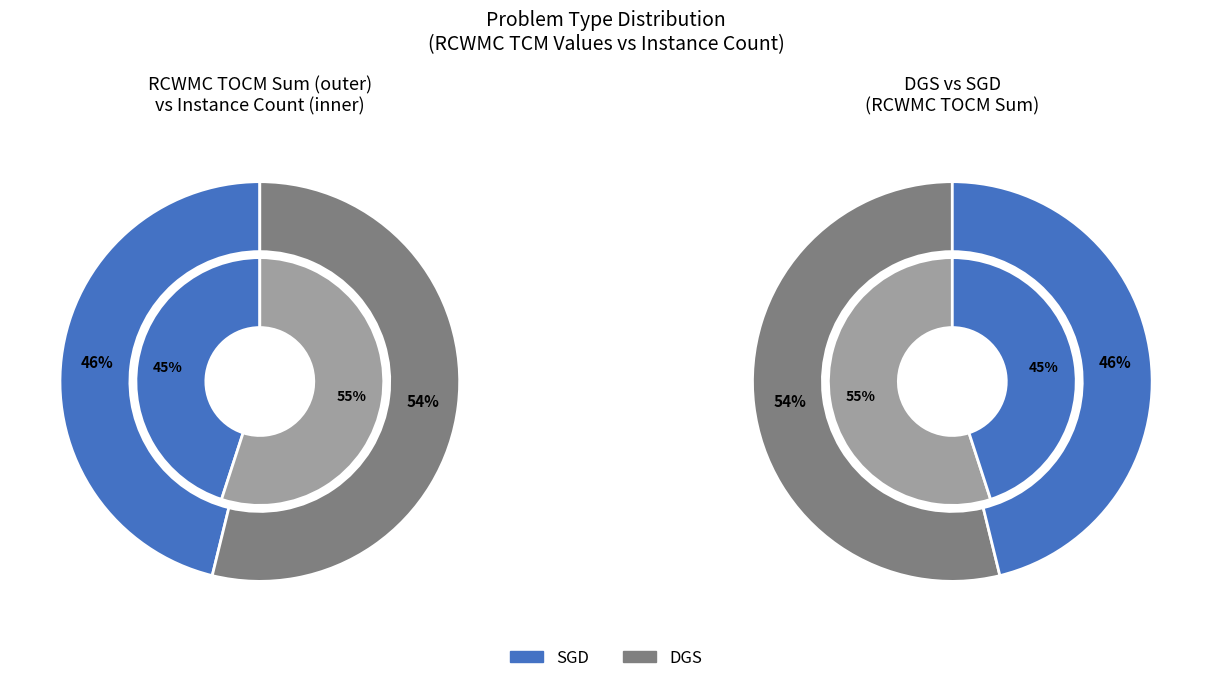

What is the smallest slice in the pie chart?

SGD